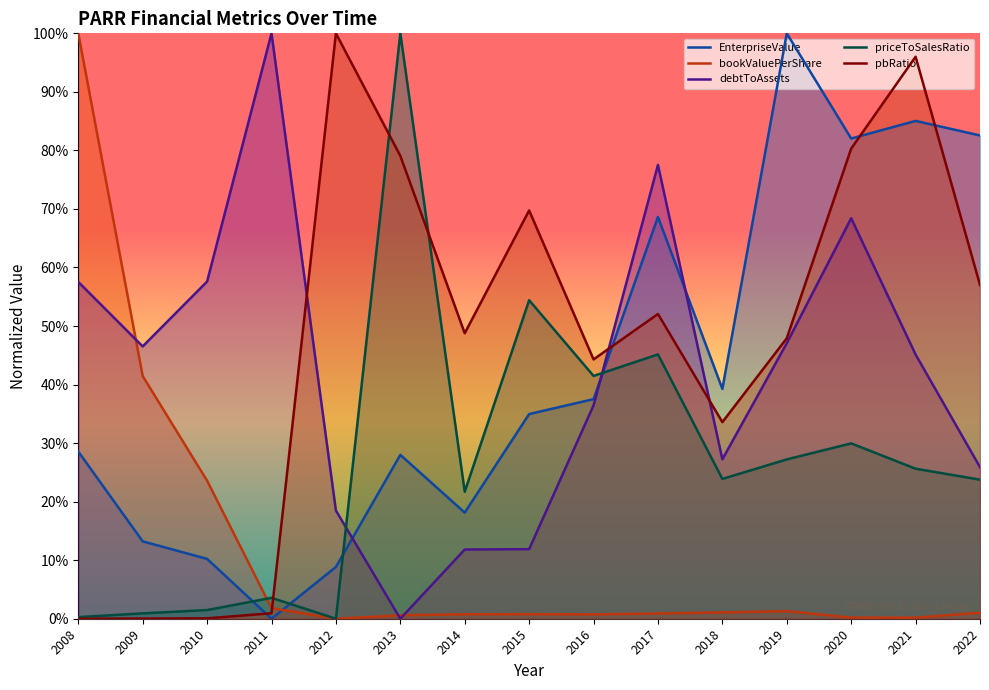

What is the total value across all series at 2017?

2.4